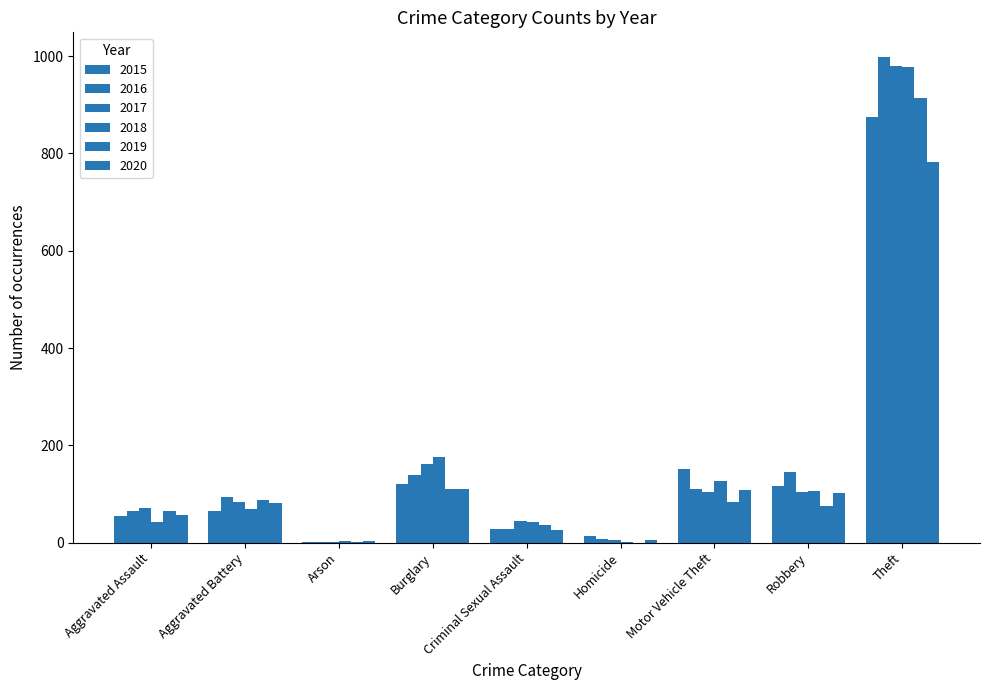

How many series are shown in this chart?

6